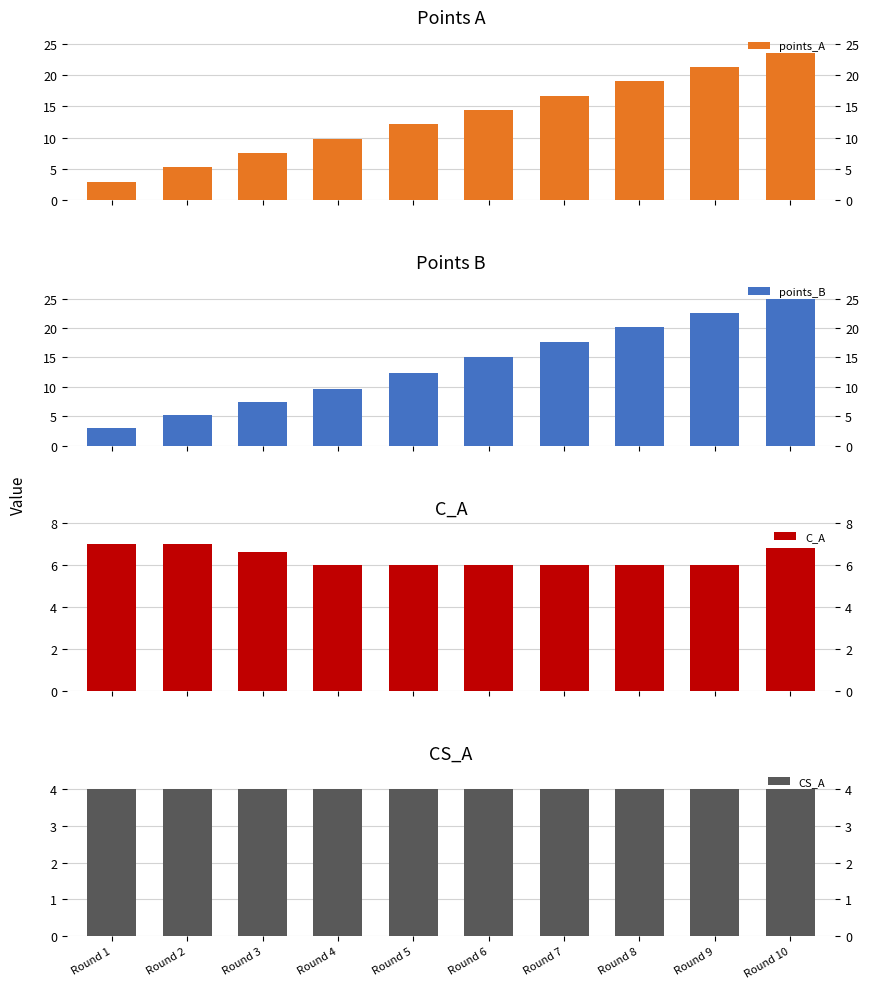

What is the value of the CS_A bar at the 4th from the left?

4.0